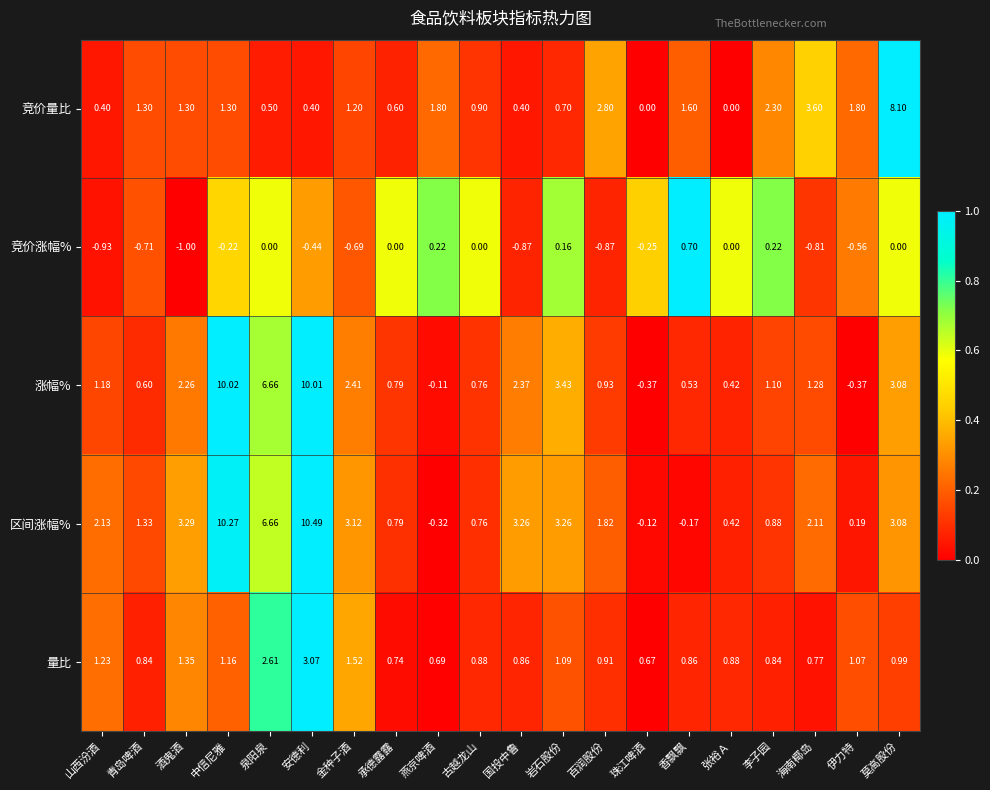

What is the greatest value displayed?

10.5